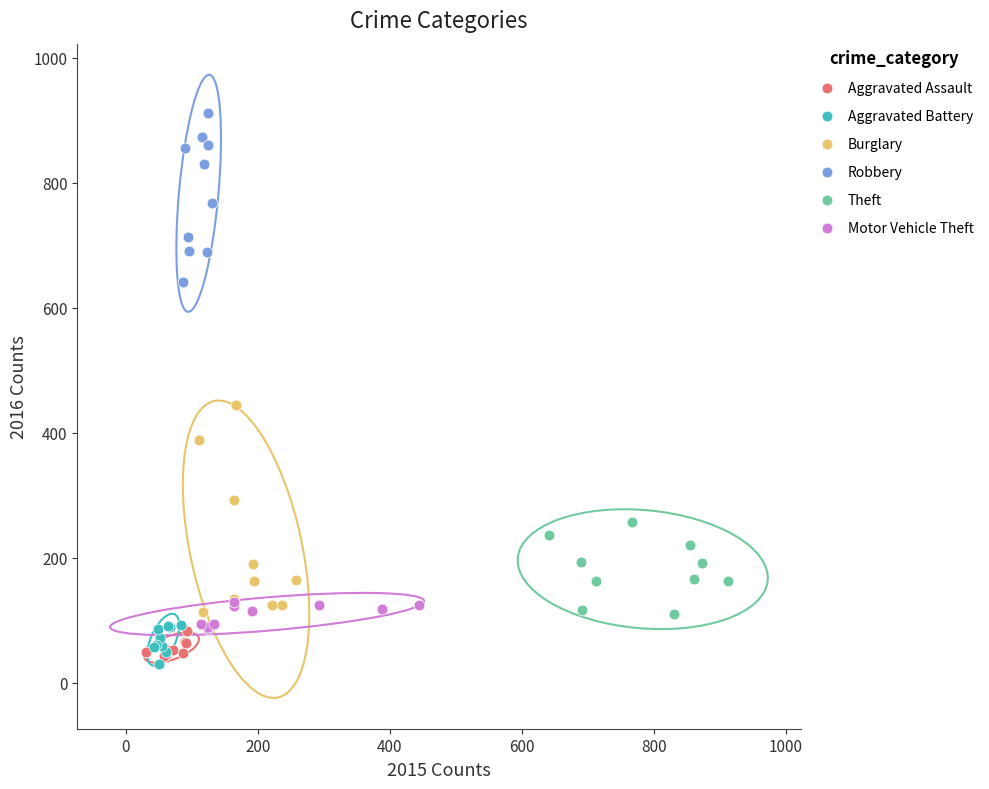

Which series has the largest Y range (max minus min)?

Burglary